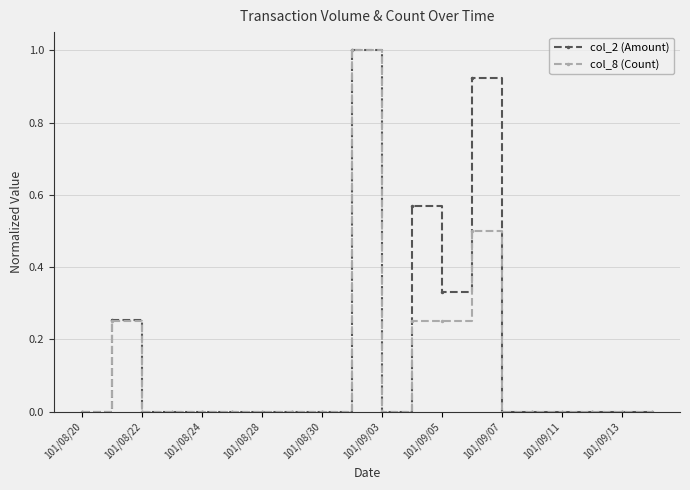

How many distinct data groups are displayed?

2